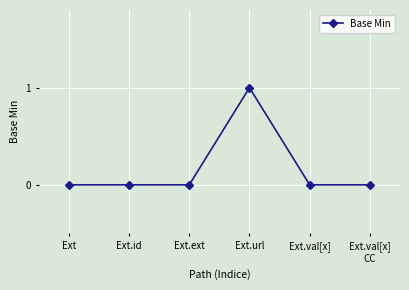

Which category has the highest value across all series?

Ext.url